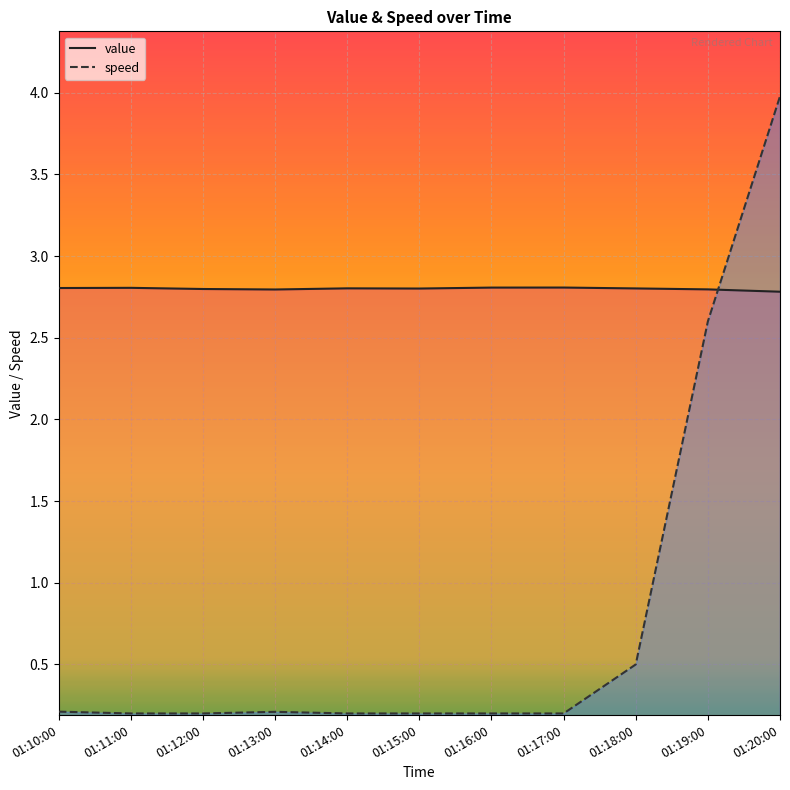

The value series shows 2.8 at 01:11:00. True or false?

True